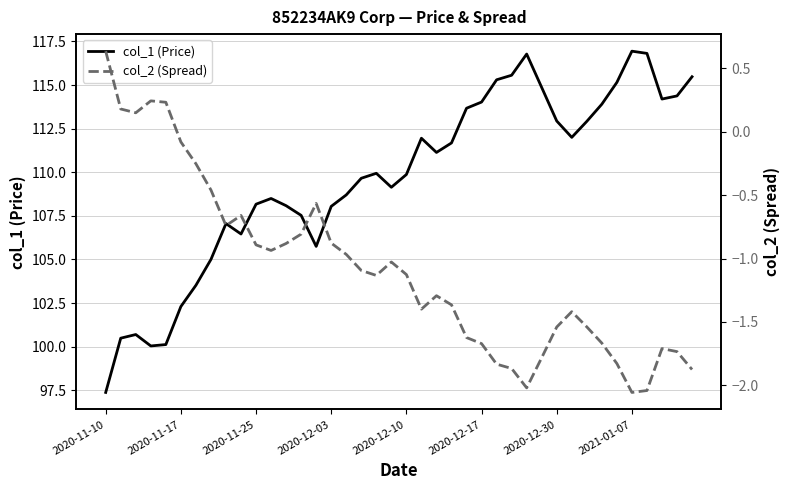

What is the maximum value for col_1 (Price)?

116.9